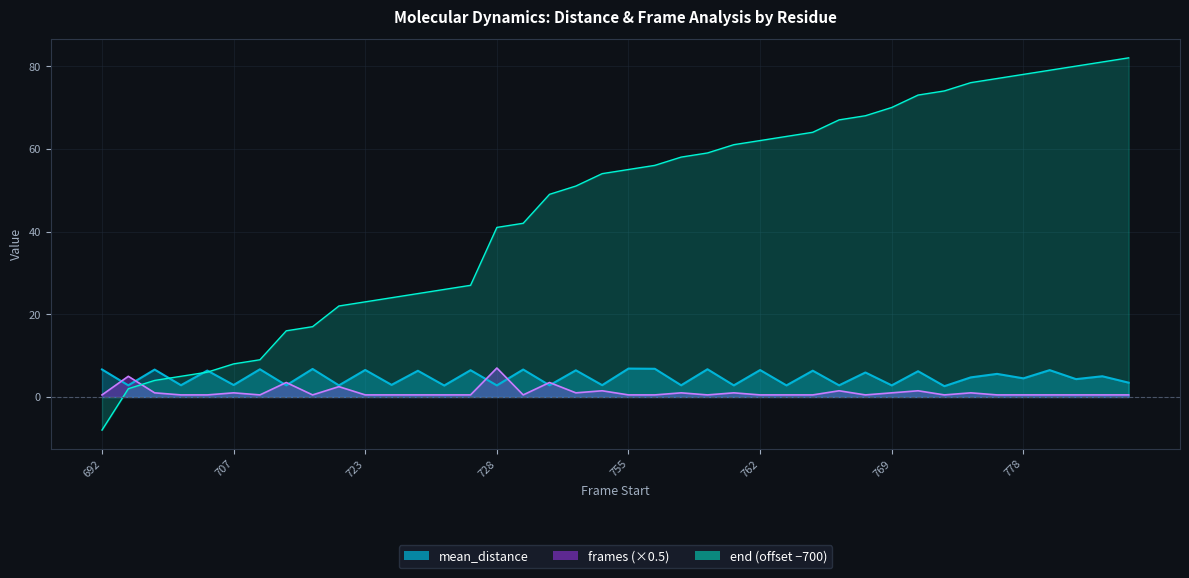

Reading left to right, extract all data points from this chart.

mean_distance: 692=6.7	693=2.8	703=6.6	705=2.8	706=6.4	707=2.9	709=6.7	710=2.8	717=6.8	718=2.8	723=6.5	724=2.9	725=6.3	726=2.8	727=6.5	728=2.8	742=6.6	743=2.8	750=6.4	752=2.9	755=6.9	756=6.8	757=2.8	759=6.7	760=2.8	762=6.5	763=2.8	764=6.4	765=2.8	768=5.9	769=2.8	771=6.2	774=2.6	775=4.7	777=5.6	778=4.5	779=6.5	780=4.3	781=5.0	782=3.5
frames: 692=0.5	693=5.0	703=1.0	705=0.5	706=0.5	707=1.0	709=0.5	710=3.5	717=0.5	718=2.5	723=0.5	724=0.5	725=0.5	726=0.5	727=0.5	728=7.0	742=0.5	743=3.5	750=1.0	752=1.5	755=0.5	756=0.5	757=1.0	759=0.5	760=1.0	762=0.5	763=0.5	764=0.5	765=1.5	768=0.5	769=1.0	771=1.5	774=0.5	775=1.0	777=0.5	778=0.5	779=0.5	780=0.5	781=0.5	782=0.5
end: 692=-8.0	693=2.0	703=4.0	705=5.0	706=6.0	707=8.0	709=9.0	710=16.0	717=17.0	718=22.0	723=23.0	724=24.0	725=25.0	726=26.0	727=27.0	728=41.0	742=42.0	743=49.0	750=51.0	752=54.0	755=55.0	756=56.0	757=58.0	759=59.0	760=61.0	762=62.0	763=63.0	764=64.0	765=67.0	768=68.0	769=70.0	771=73.0	774=74.0	775=76.0	777=77.0	778=78.0	779=79.0	780=80.0	781=81.0	782=82.0